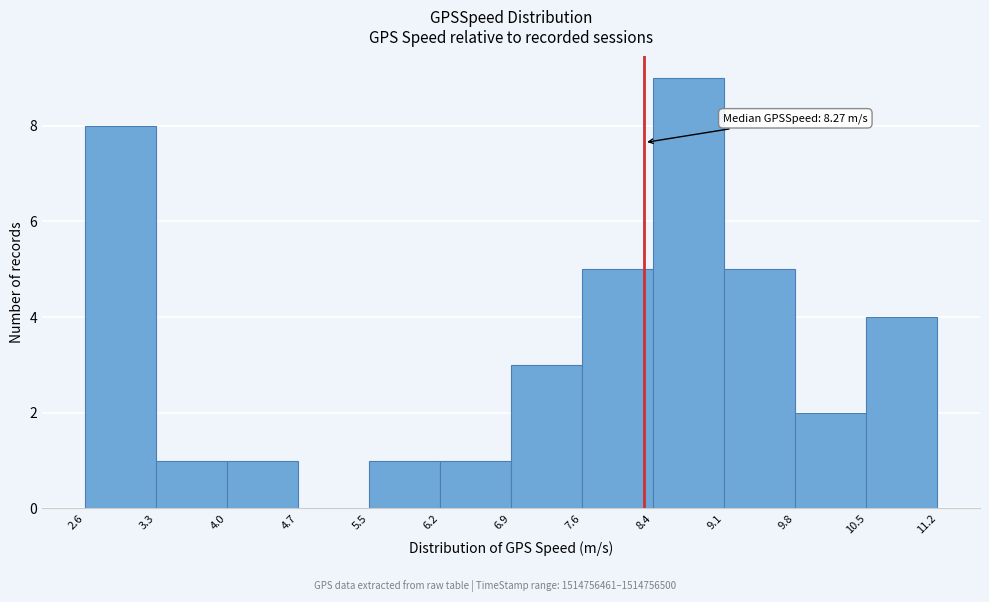

Which range on the x-axis has the tallest bar?

8.4 to 9.1